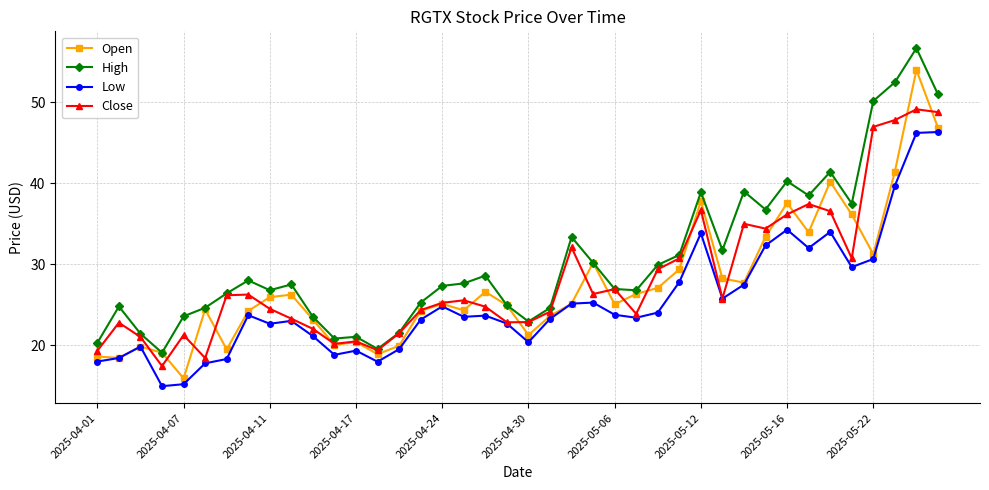

True or false: High and Low cross at least once.

False